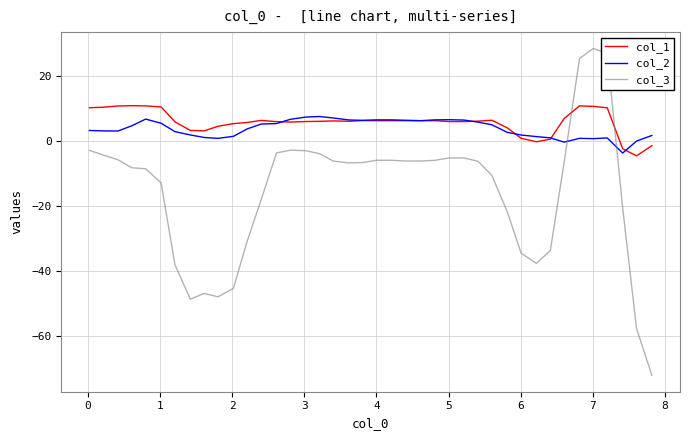

Which series has the largest range (max minus min)?

col_3